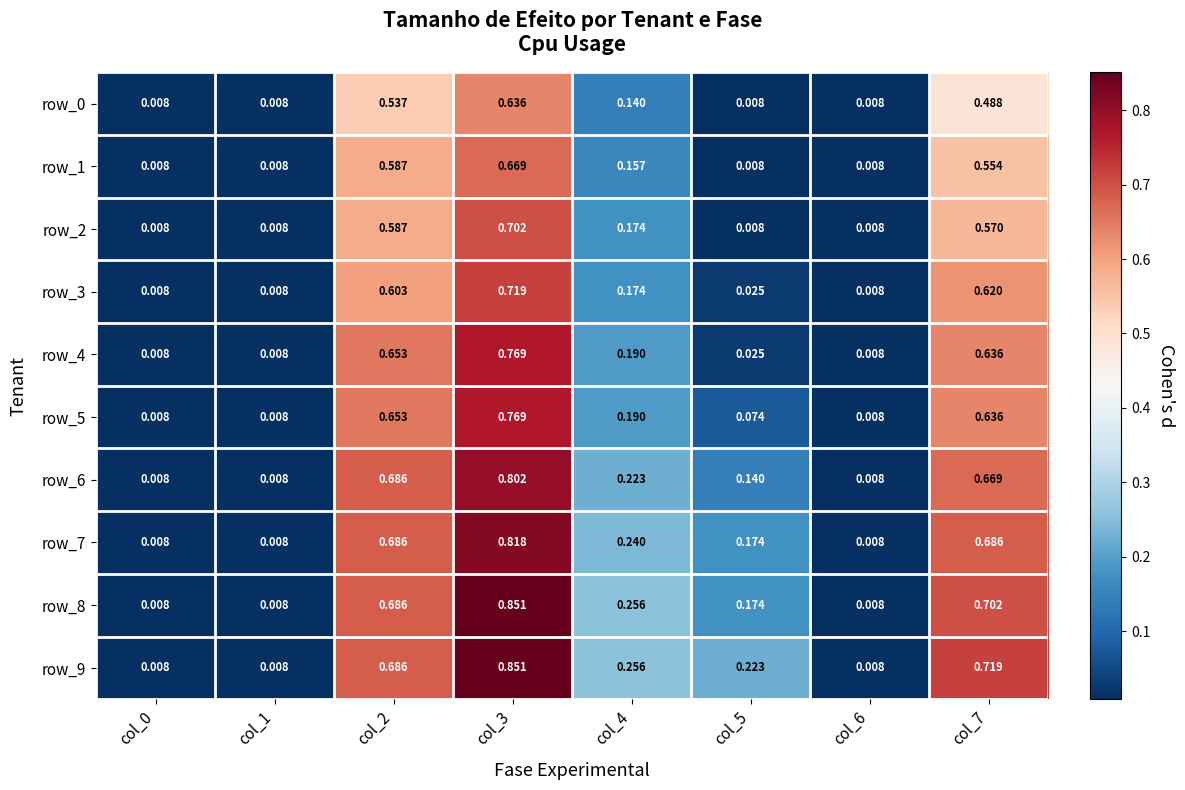

Is the value of row_1 at col_3 greater than the value of row_6 at col_6?

Yes